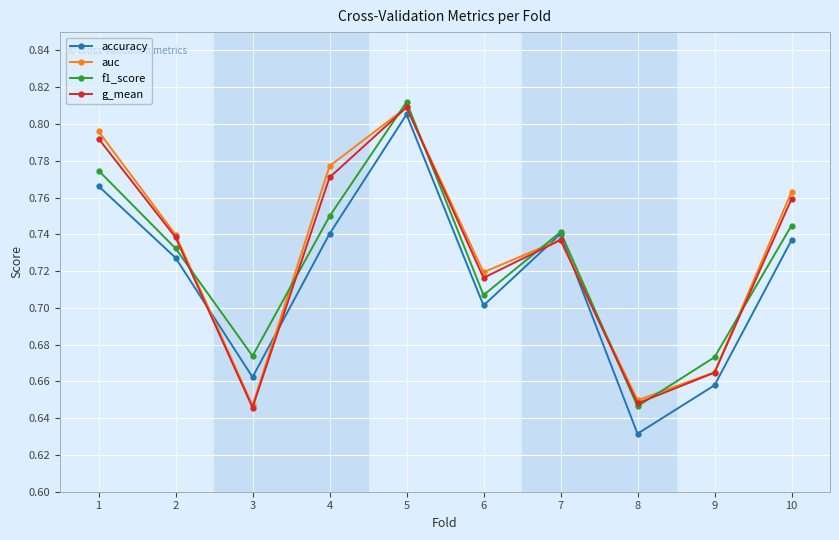

True or false: accuracy and g_mean intersect in this chart.

True